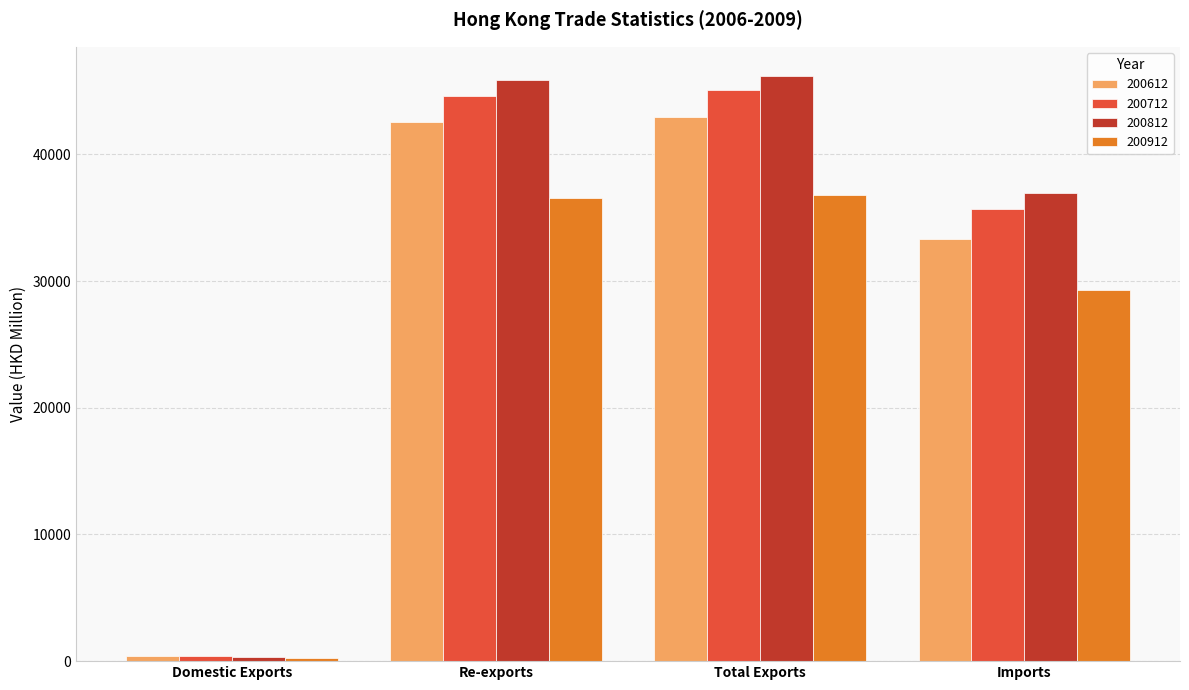

Rank the categories by 200712 value from lowest to highest.

Domestic Exports, Imports, Re-exports, Total Exports